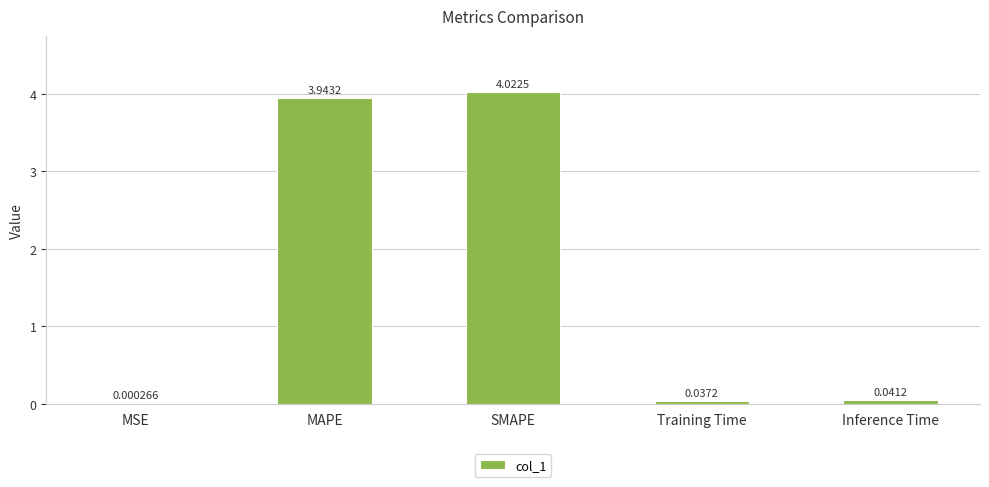

How many series are shown in this chart?

1